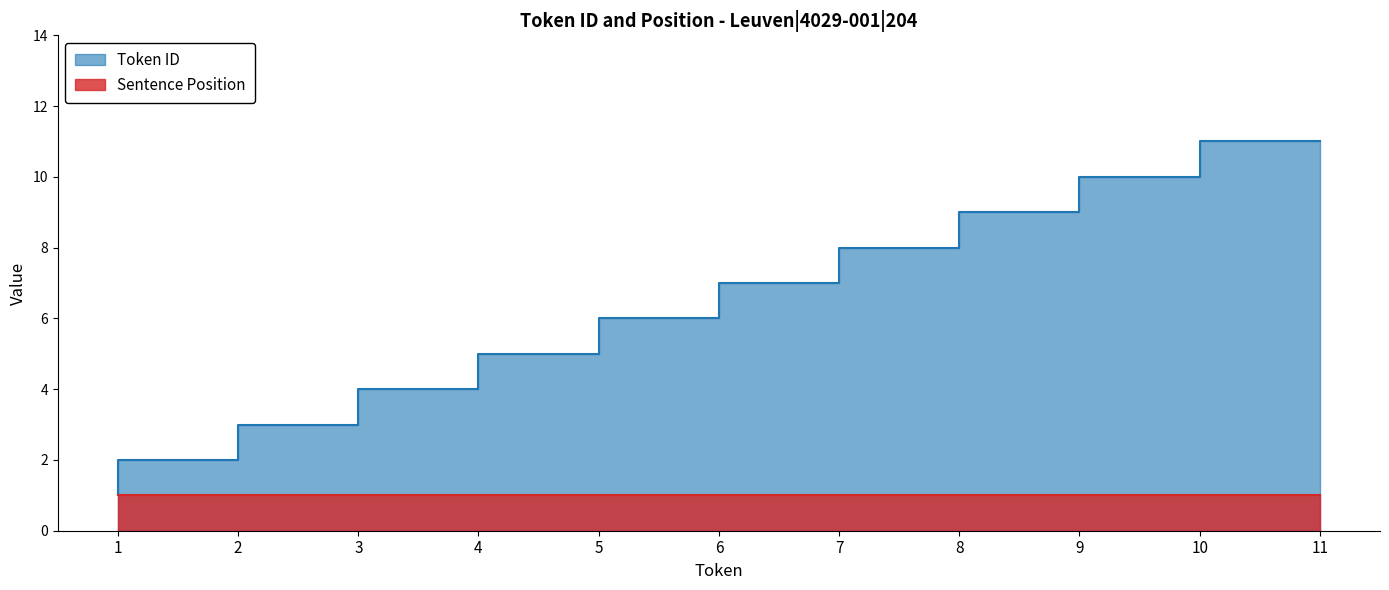

What is the difference between the values at 10 and 4?

6